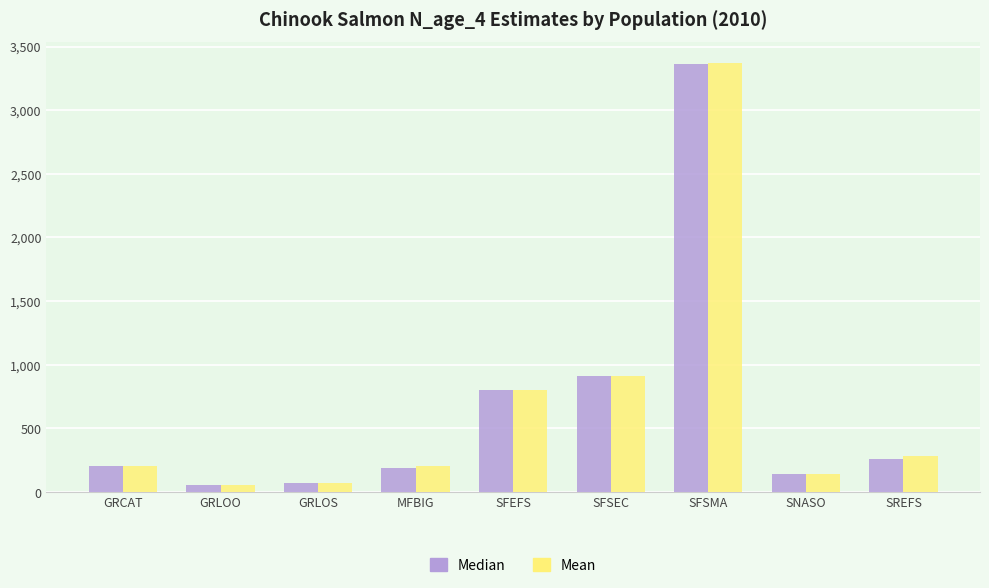

What is the greatest value displayed?

3366.9